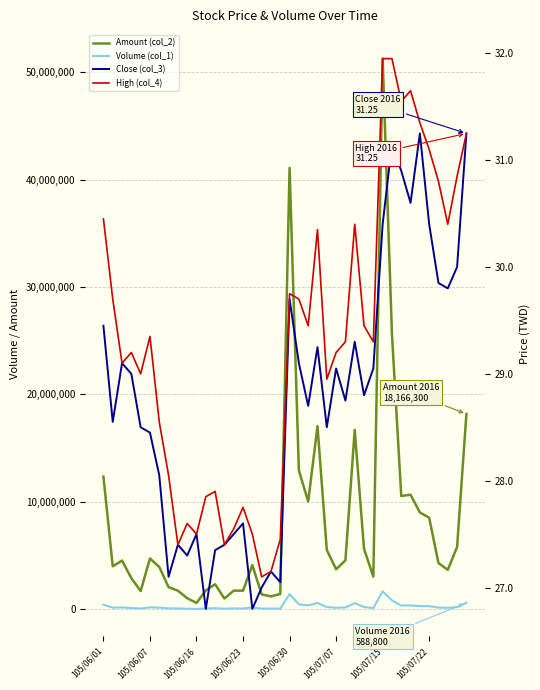

What is the sum of the Close (col_3) values at 13 and 12?

54.8